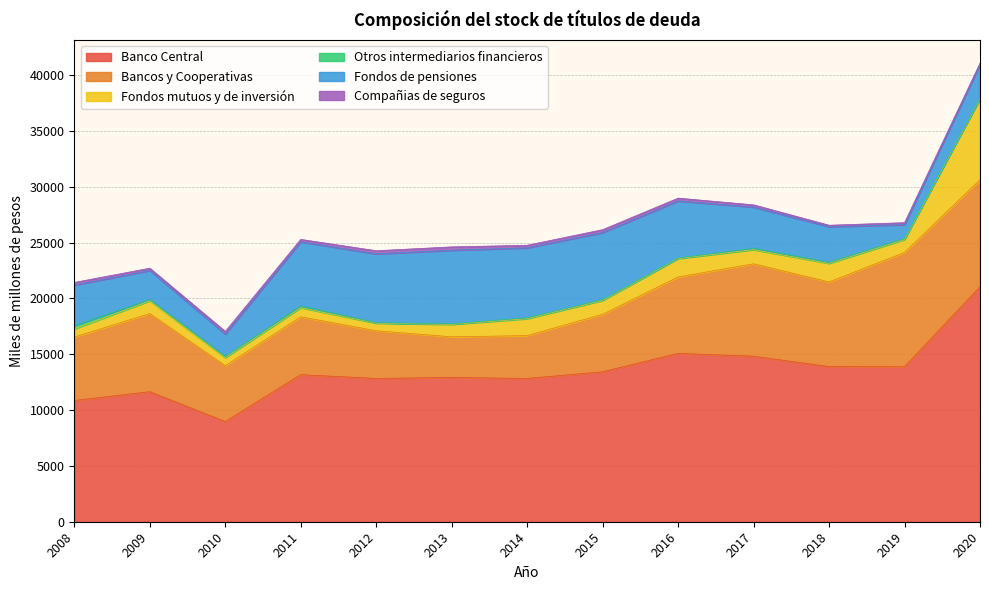

What are all the series names shown in the legend?

Banco Central, Bancos y Cooperativas, Fondos mutuos y de inversión, Otros intermediarios financieros, Fondos de pensiones, Compañias de seguros